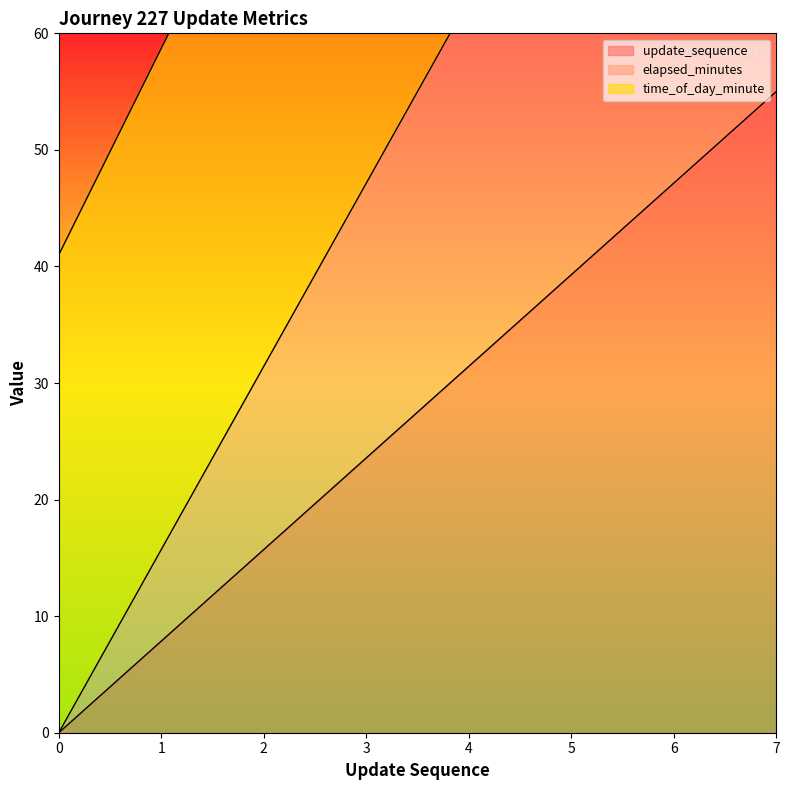

At which label is update_sequence closest to 27?

3